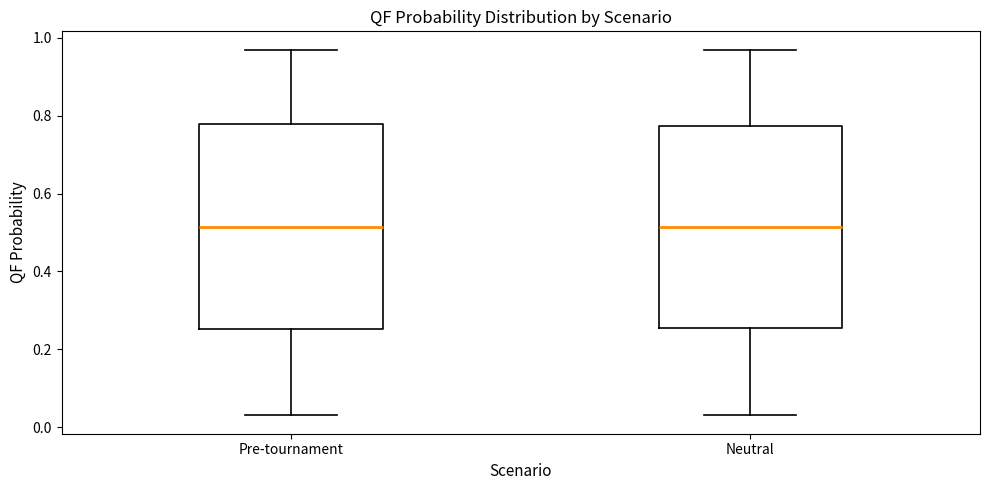

Reading left to right, read every box against the y-axis: the position of its median line, the range the box covers, and the ends of its whiskers. The values are not printed on the chart, so give them approximately, as read against the axis.

Pre-tournament: median 0.52, box 0.26 to 0.78, whiskers 0.04 to 0.98
Neutral: median 0.52, box 0.26 to 0.78, whiskers 0.04 to 0.98